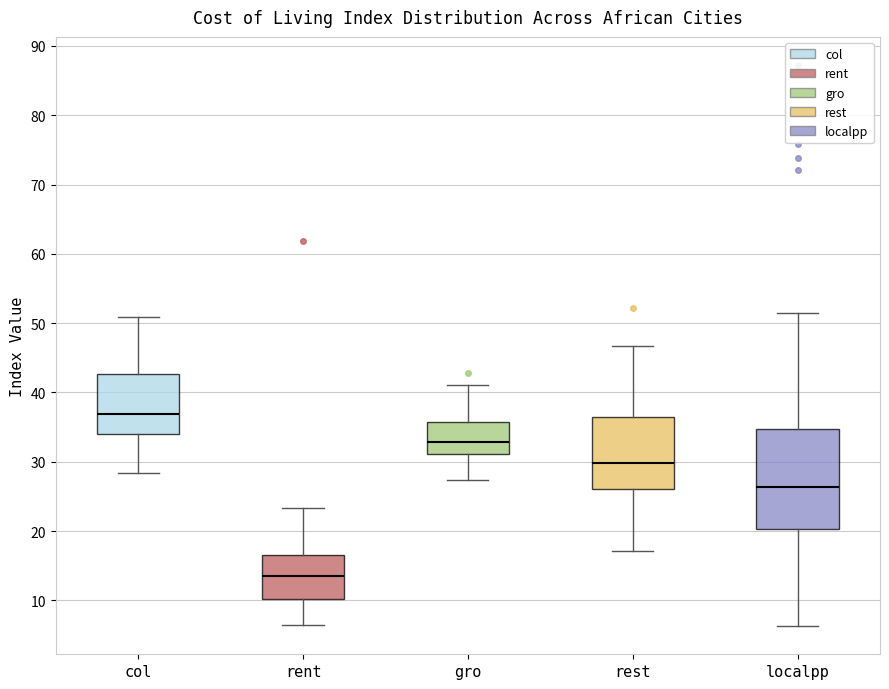

Reading left to right, transcribe this box plot: for each box, give where its median line is, the range the box spans, and where its two whiskers end, as read against the y-axis. The values are not printed on the chart, so give them approximately, as read against the axis.

col: median 37, box 34 to 43, whiskers 28 to 51
rent: median 14, box 10 to 17, whiskers 6 to 23
gro: median 33, box 31 to 36, whiskers 27 to 41
rest: median 30, box 26 to 36, whiskers 17 to 47
localpp: median 26, box 20 to 35, whiskers 6 to 51